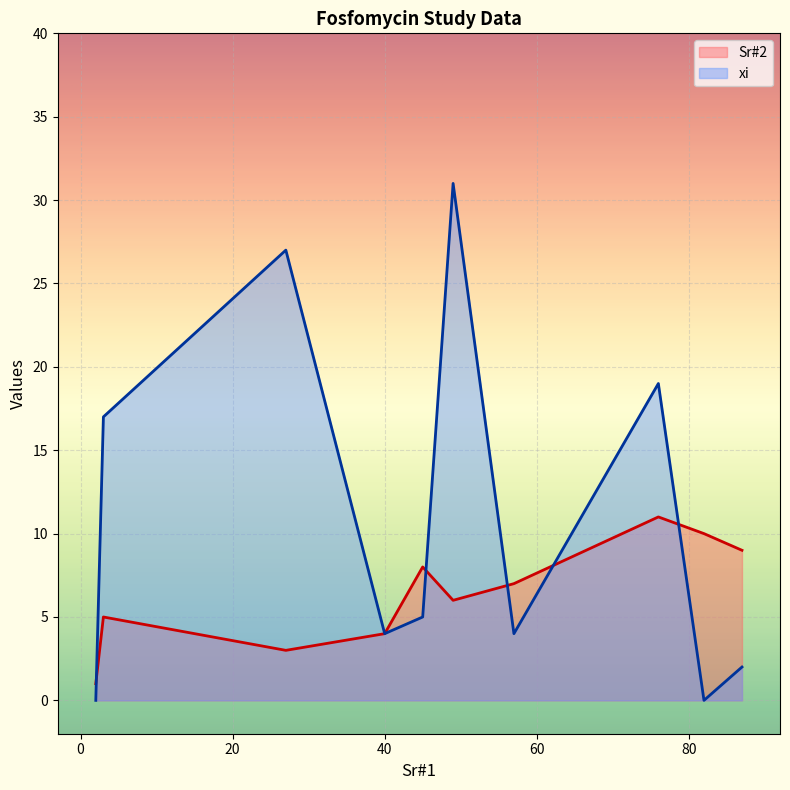

True or false: Sr#2 has more than 1 points higher than both neighbors.

True